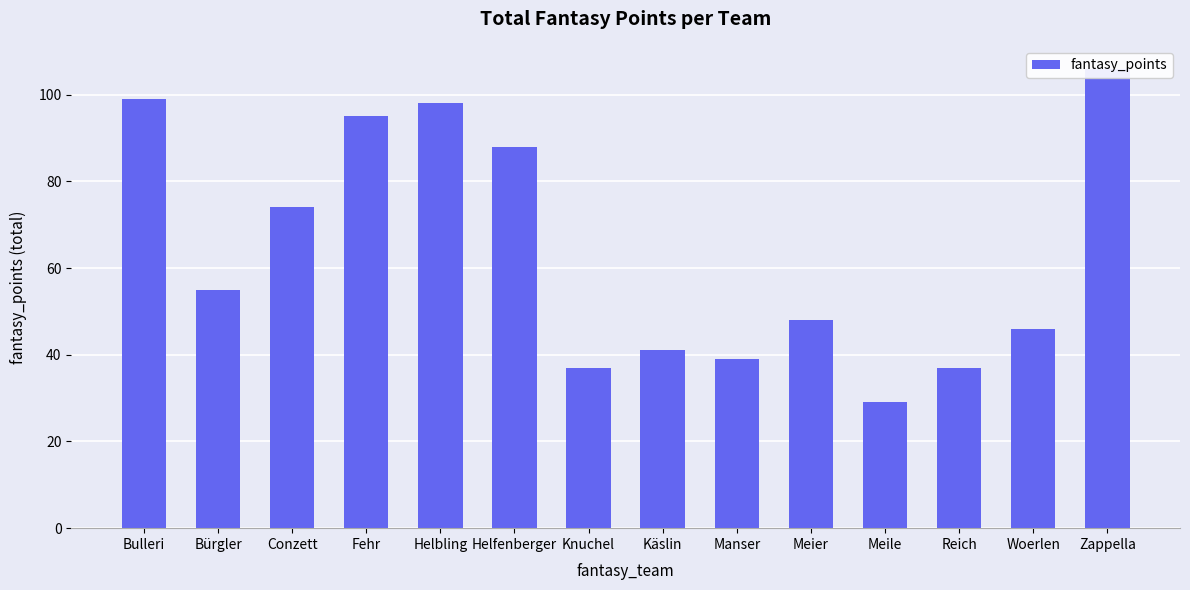

Approximately how many times larger is the value at Reich compared to Meier?

0.8